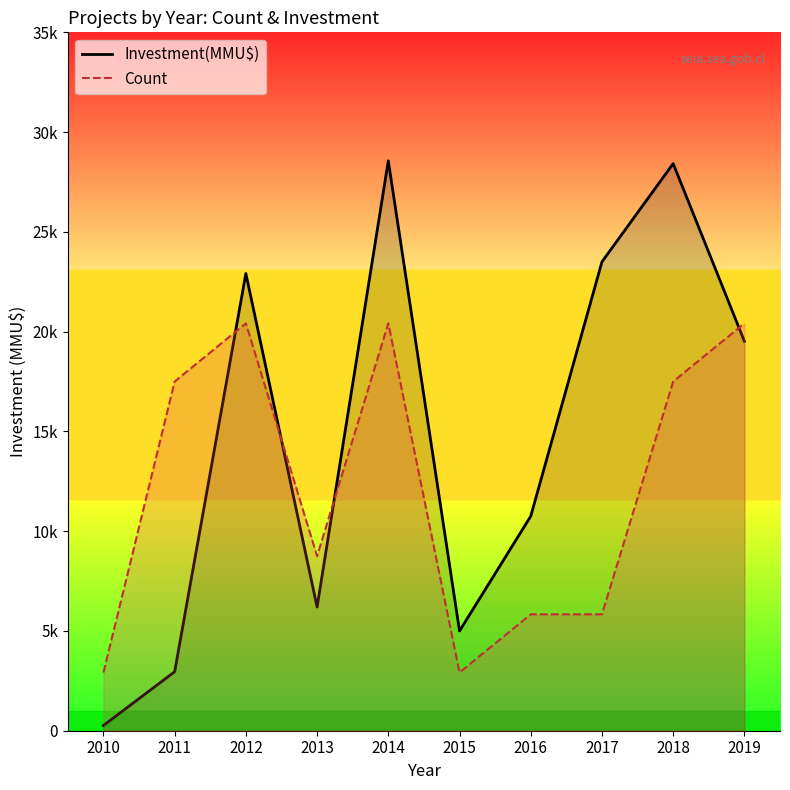

Between which two adjacent categories do Count_line and Investment(MMU$)_line first intersect?

2011 and 2012